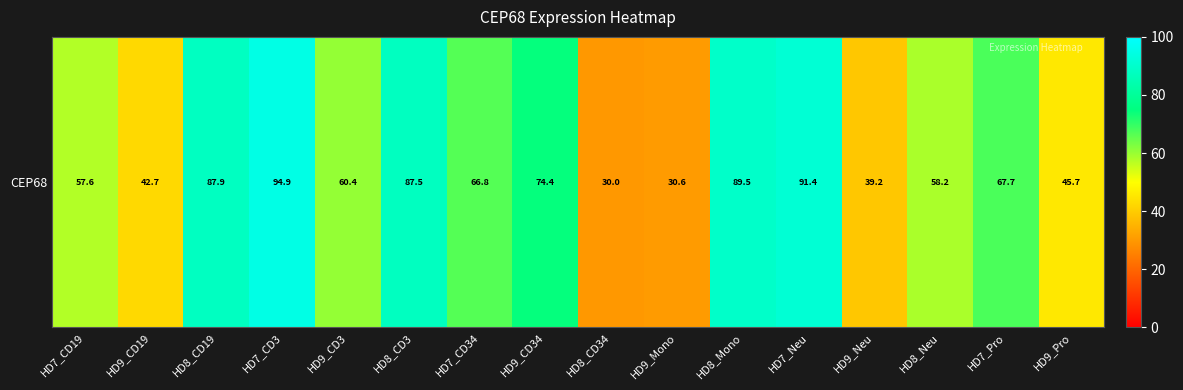

What is the difference between the second highest and minimum values?

61.4